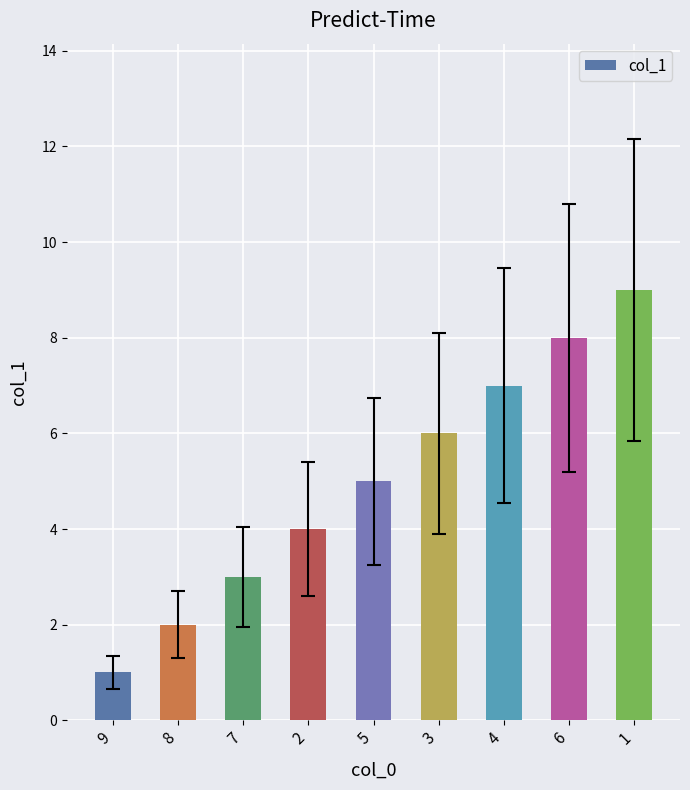

Rank the categories by value from lowest to highest.

9, 8, 7, 2, 5, 3, 4, 6, 1